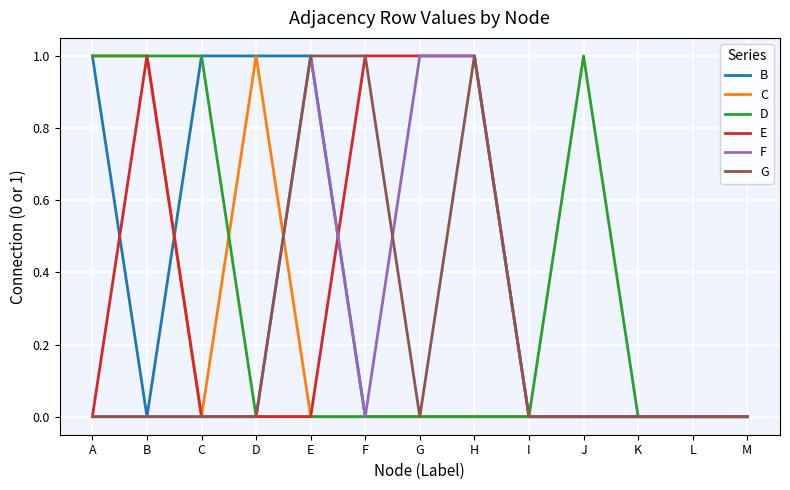

Is it true that E equals 0 at K?

True